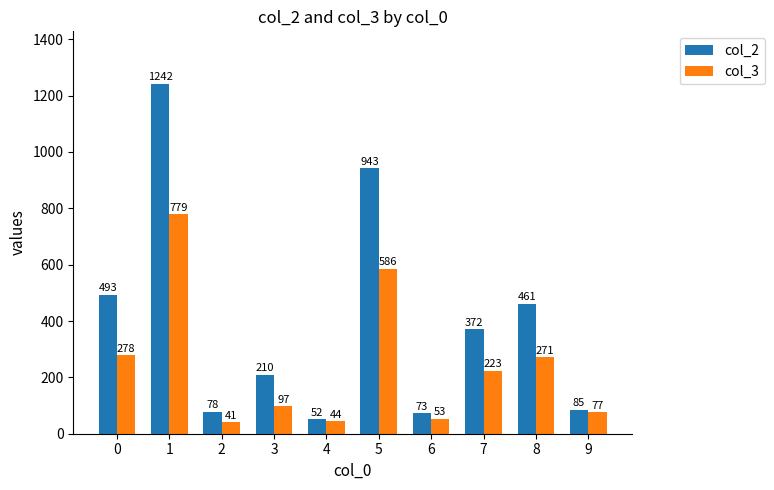

What is the minimum value for col_3?

41